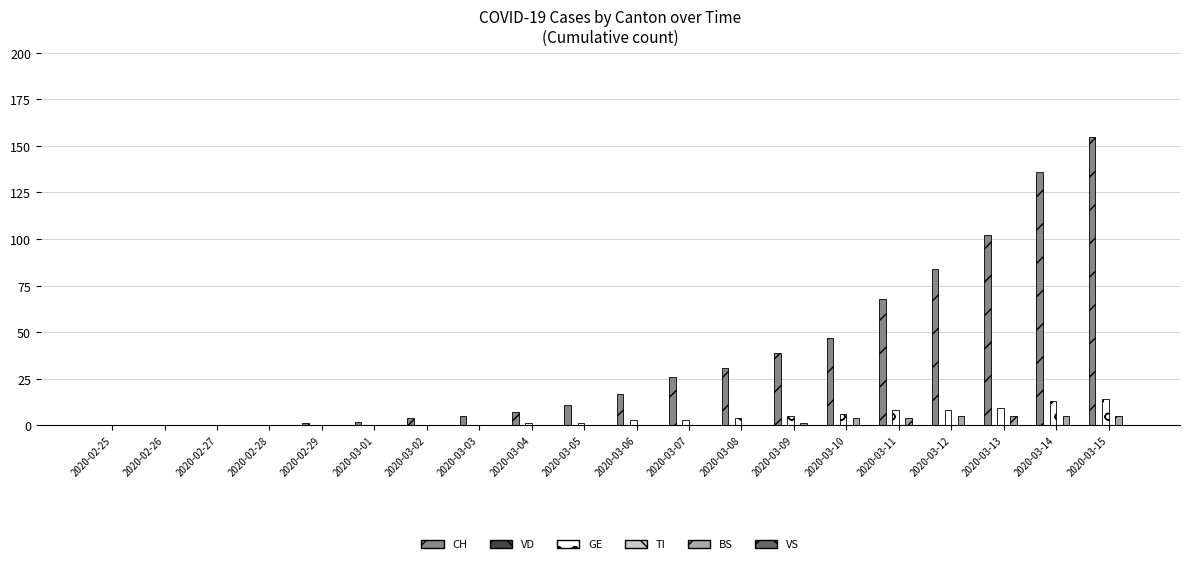

At how many categories does at least one series exceed 13?

10